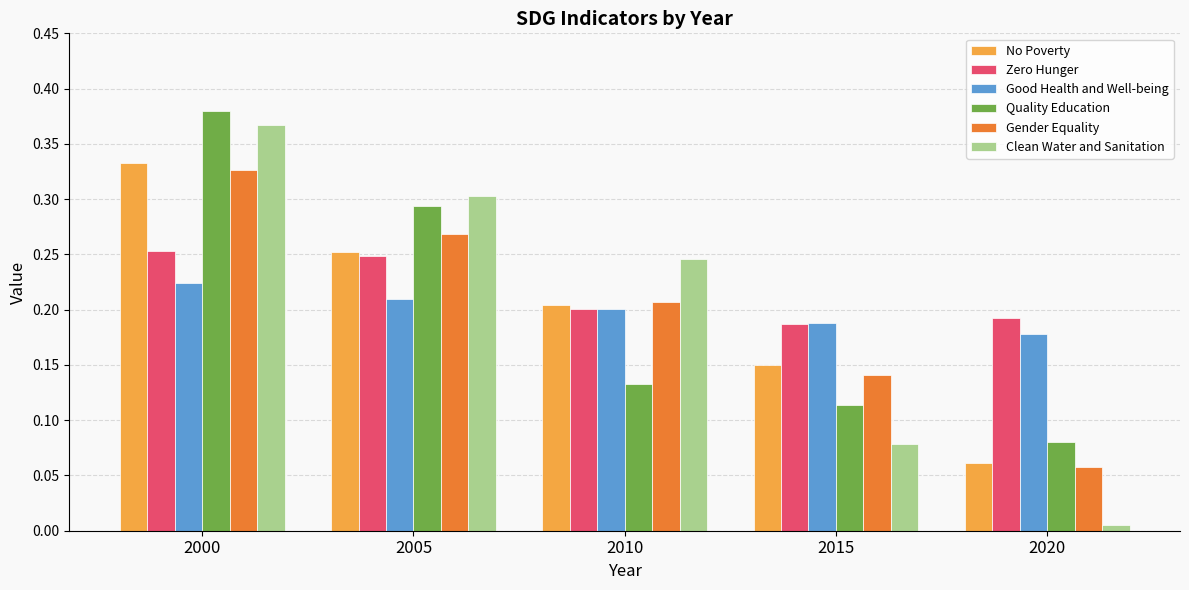

What is the total value across all series at 2005?

1.6